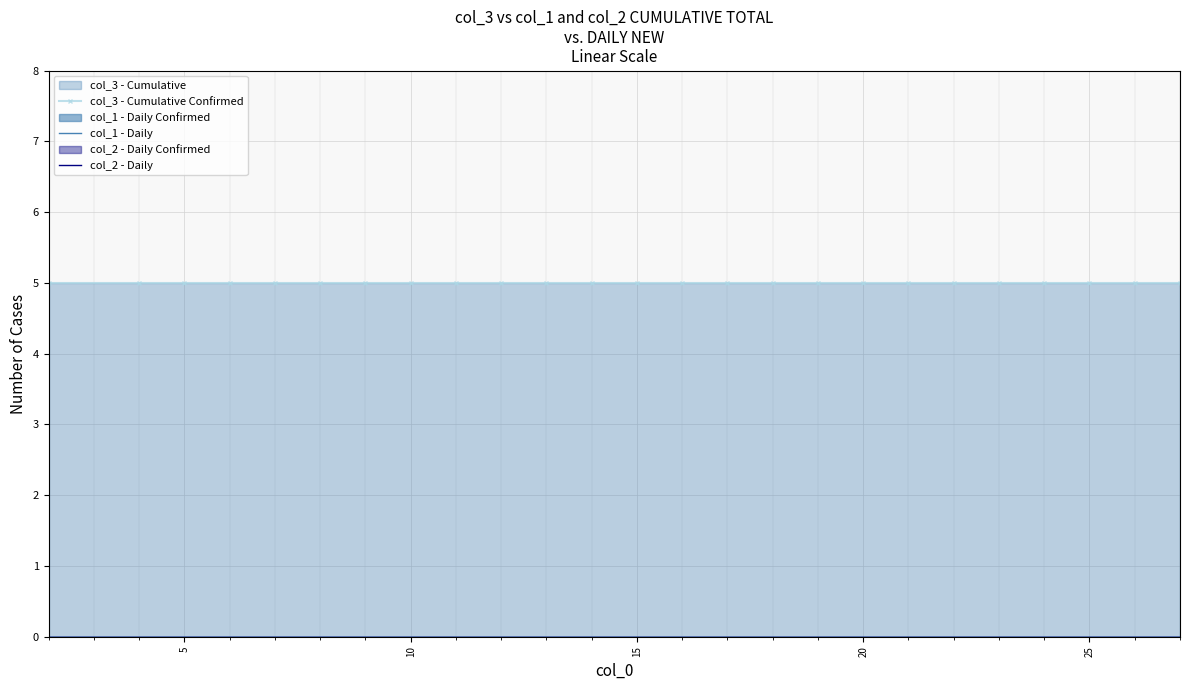

Which series has the largest range (max minus min)?

col_3 - Cumulative Confirmed